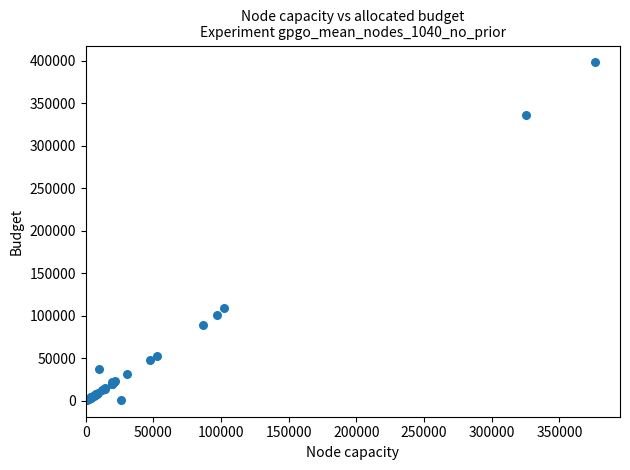

What Y value in the scatter plot is closest to 199552?

109000